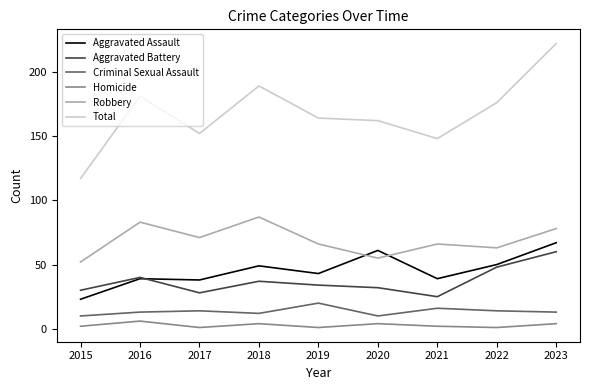

List the series in order of their peak value, lowest first.

Homicide, Criminal Sexual Assault, Aggravated Battery, Aggravated Assault, Robbery, Total